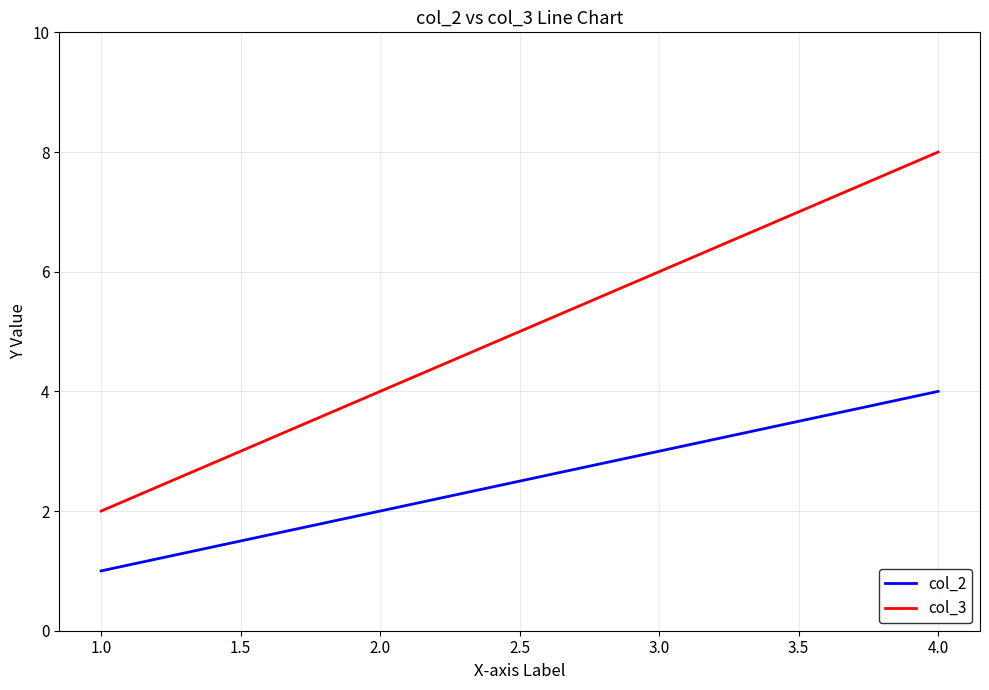

The col_2 series shows 4 at 4.0. True or false?

True